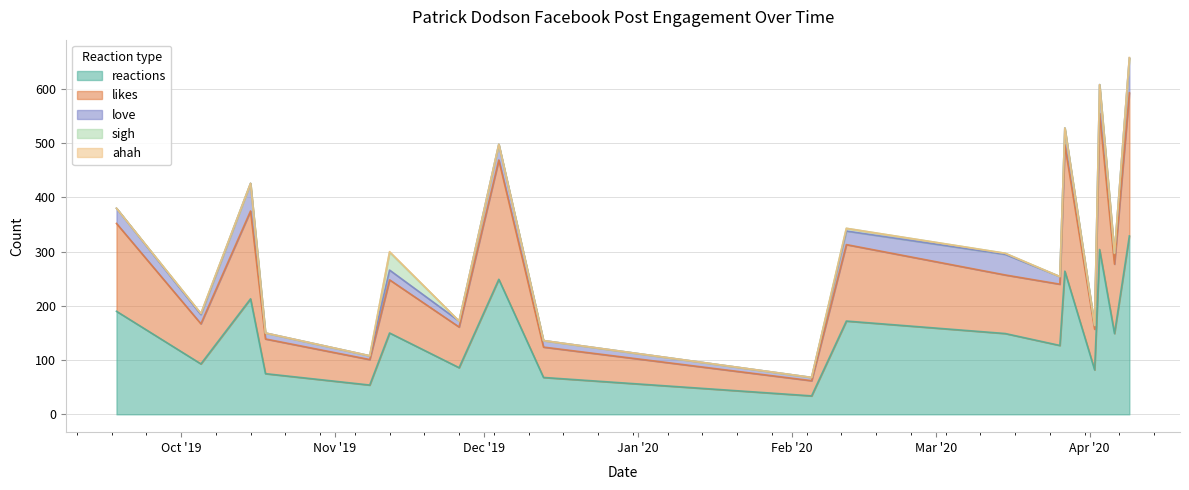

What is the maximum value shown in the chart?

329